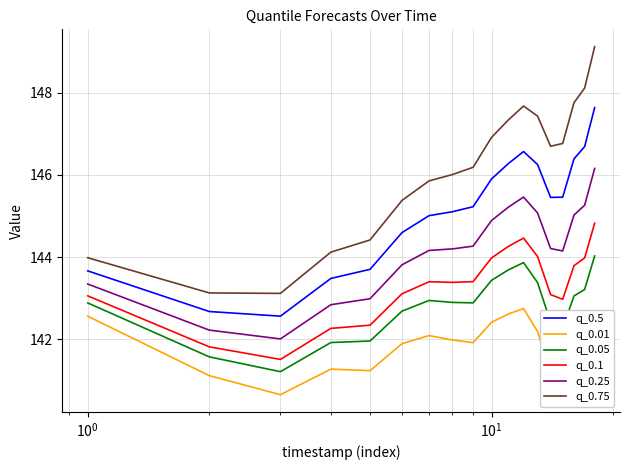

What is the difference between the maximum and minimum values in the q_0.75 series?

6.0